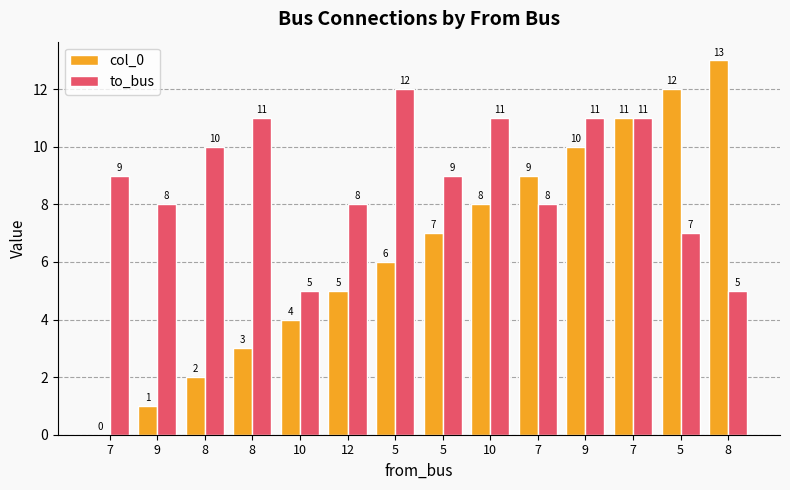

How many distinct data groups are displayed?

2